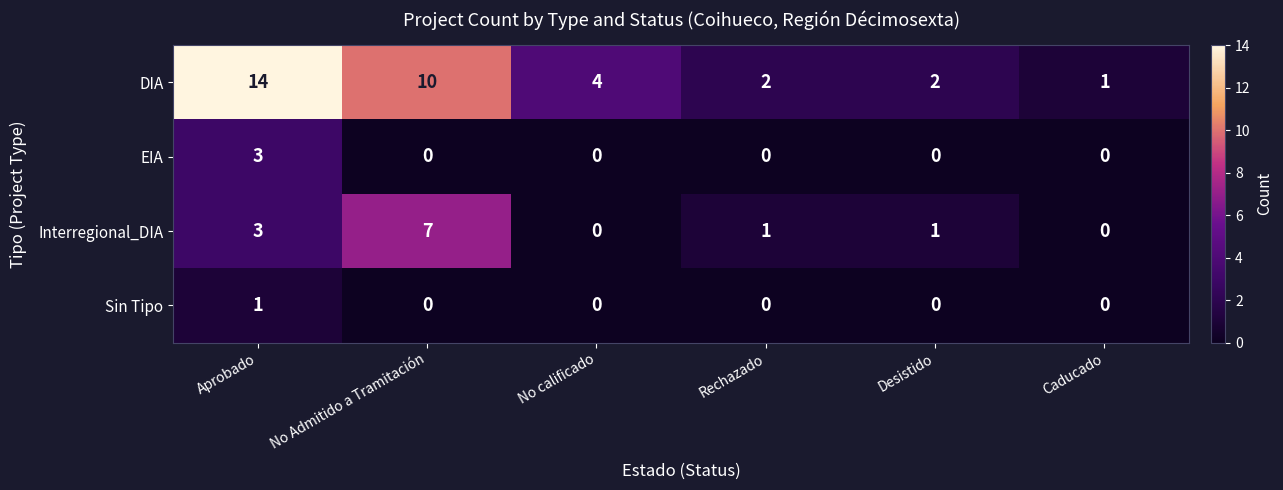

The value of DIA at Caducado is 2. True or false?

False